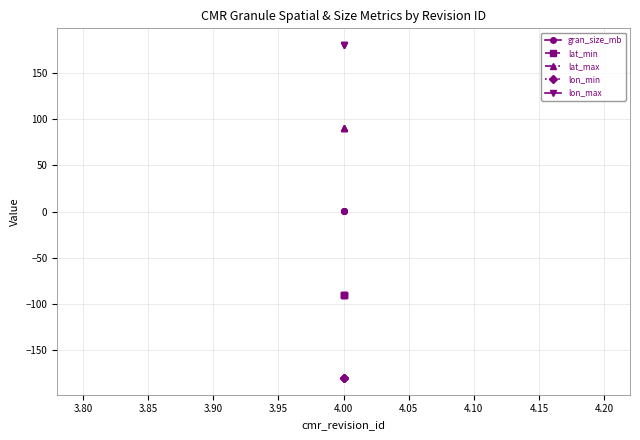

What is the value of the lat_max point at the 1st from the left?

90.0